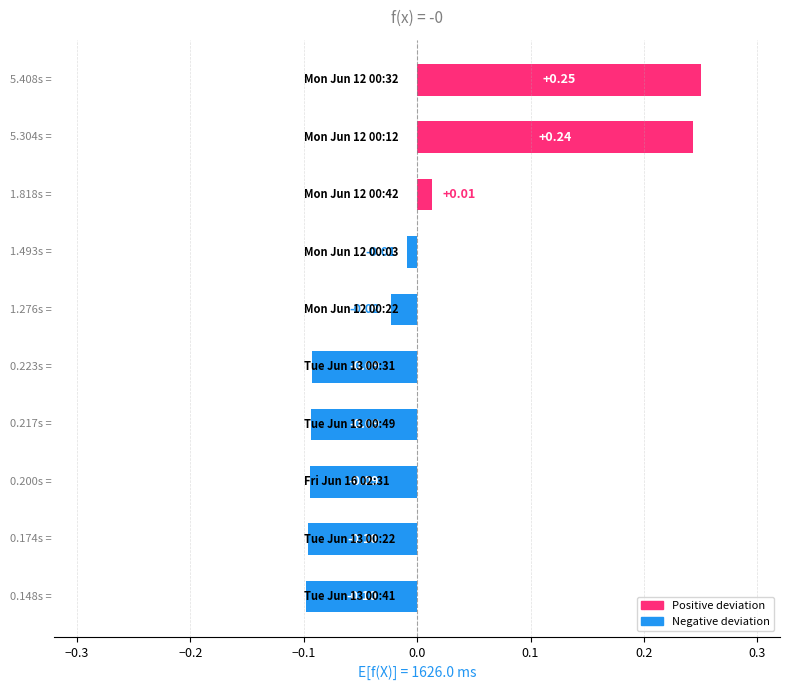

What is the difference between the second highest and second lowest values?

0.3